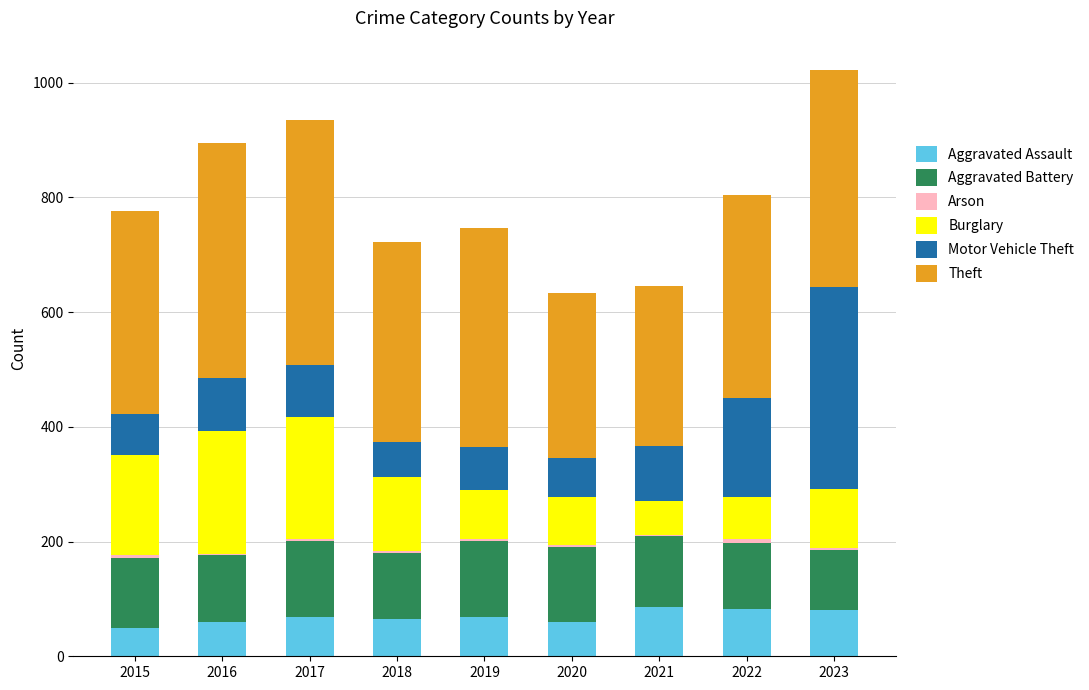

The value of Aggravated Assault at 2017 is 106. True or false?

False